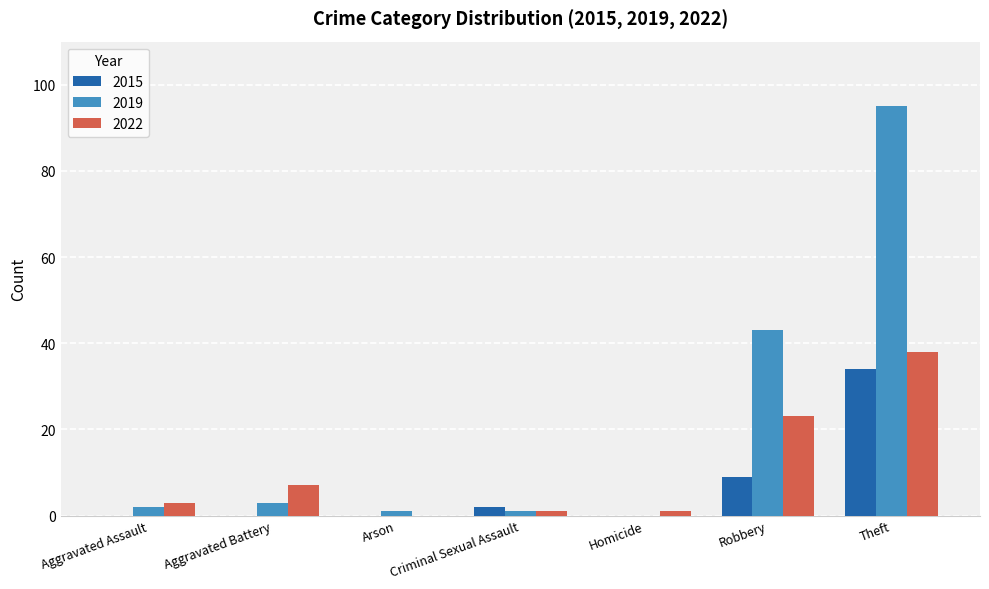

True or false: 2015 has a value of 25 at Arson.

False